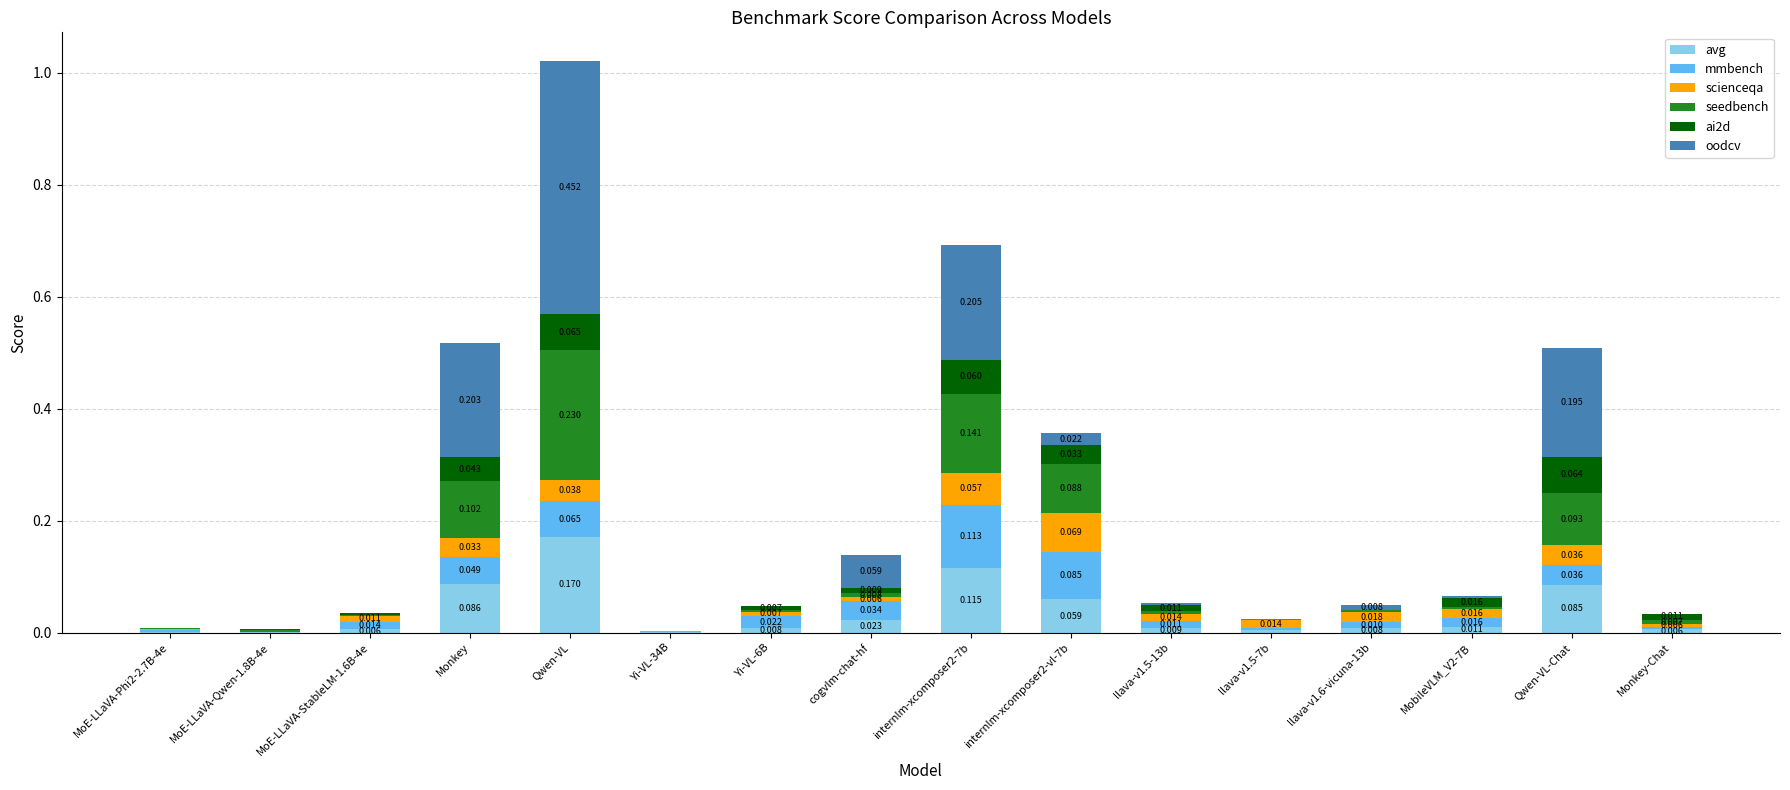

At which category is the sum across all series the highest?

Qwen-VL